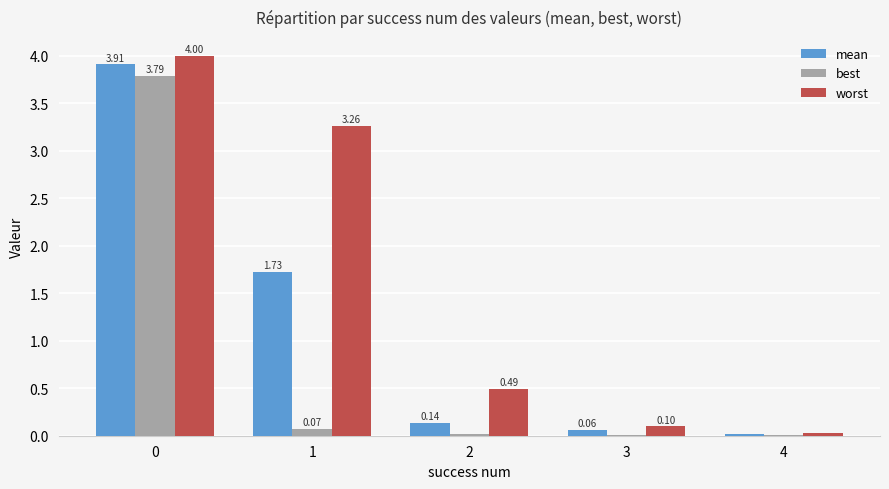

Which series has the largest total across all categories?

worst